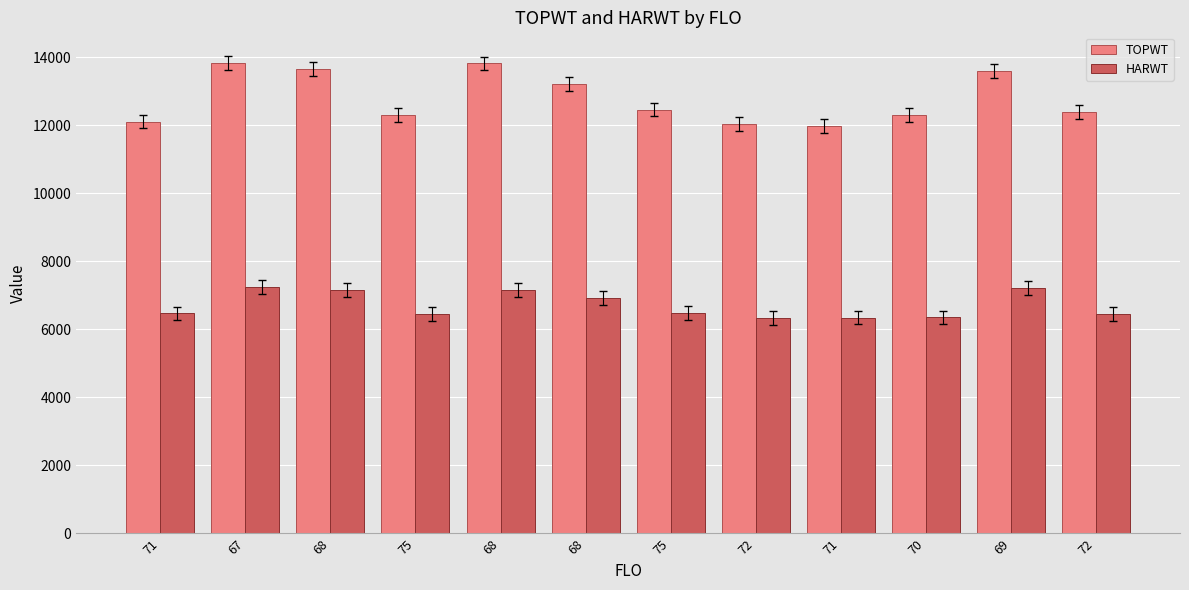

How many data points does each series have?

12